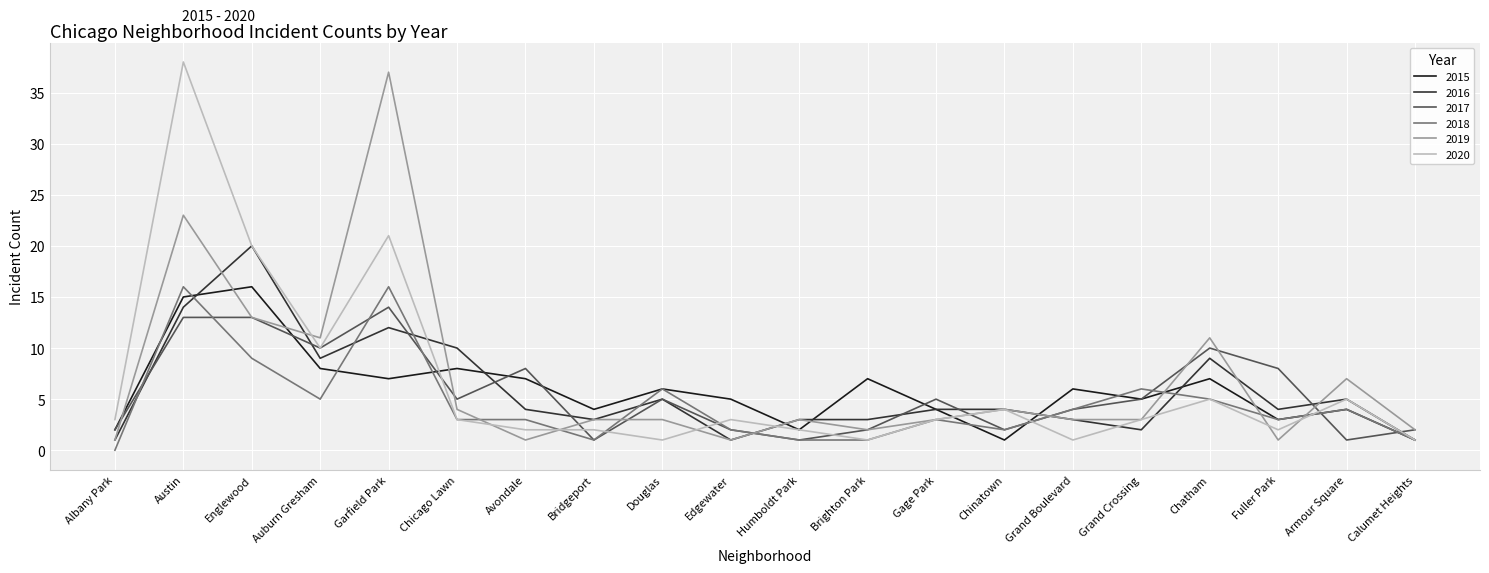

The 2019 series shows 5 at Auburn Gresham. True or false?

False